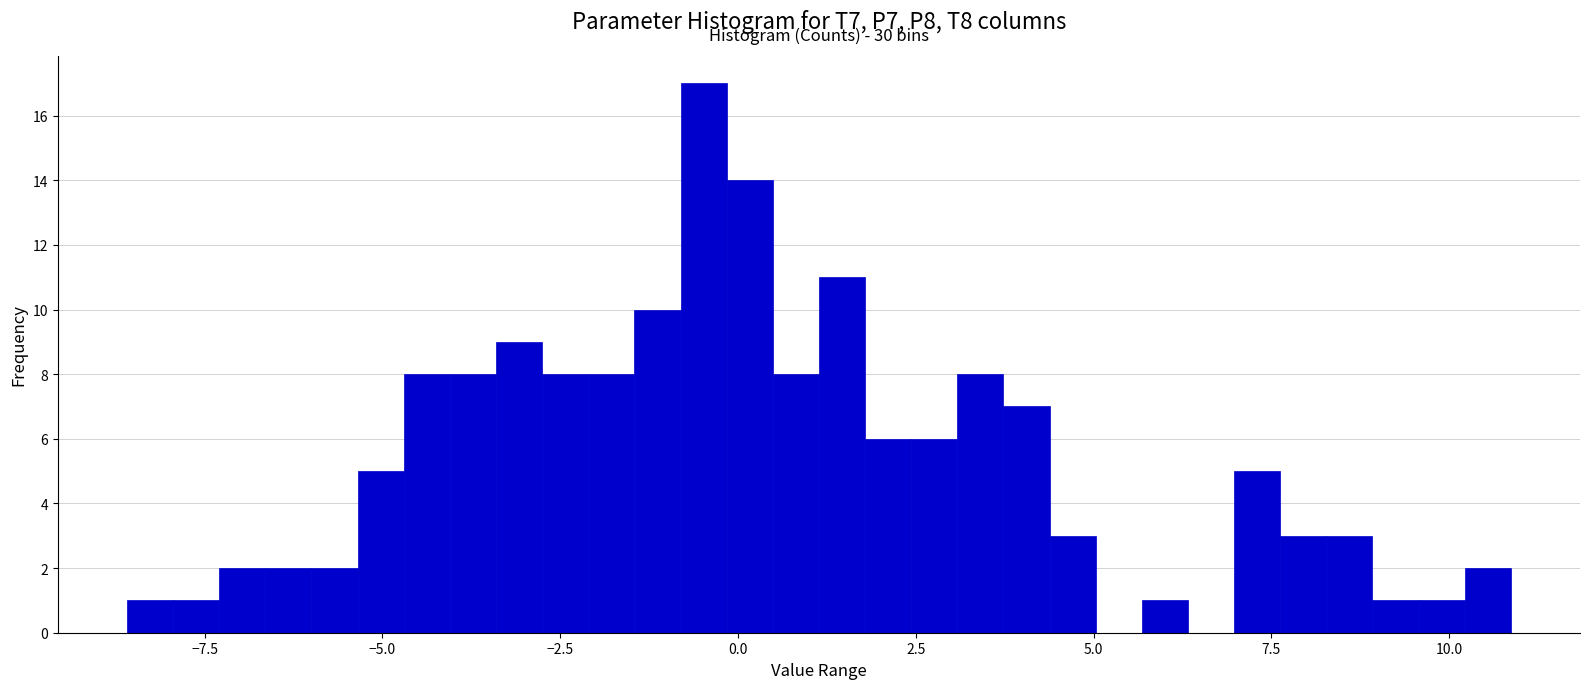

Read against the x-axis, roughly where is the centre of the tallest bar?

-0.5